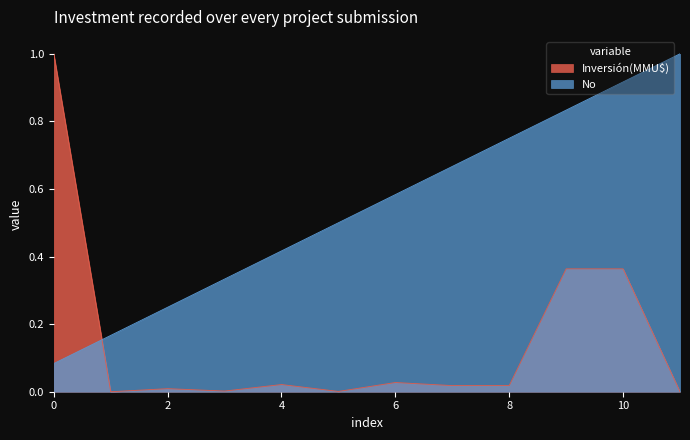

How many intersections are there between Inversión(MMU$) and No?

1